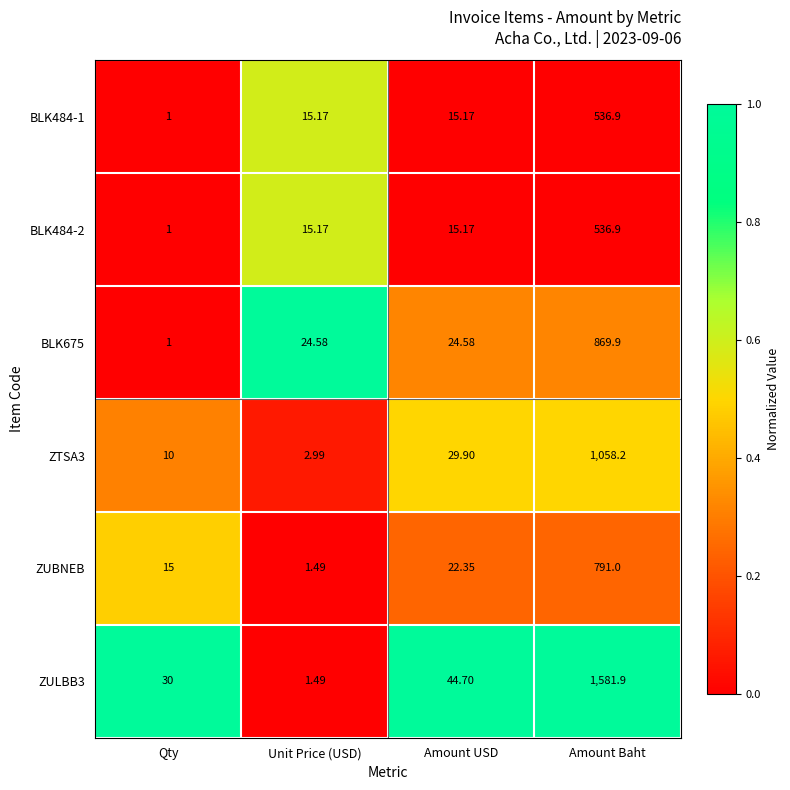

List the labels in order of ZTSA3 value, largest first.

Amount Baht, Amount USD, Qty, Unit Price (USD)